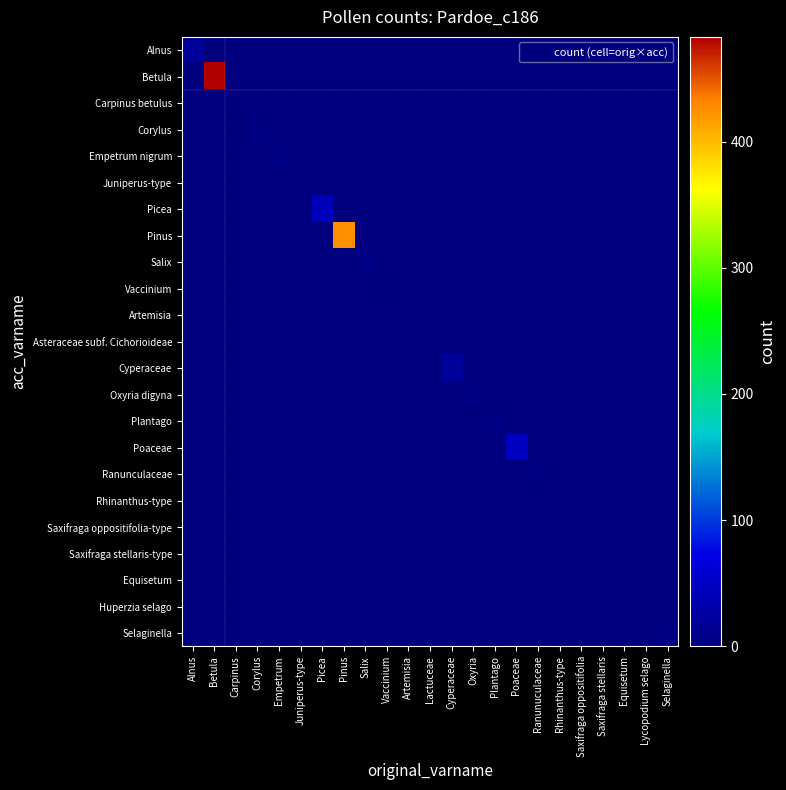

Count the number of data series in this chart.

23